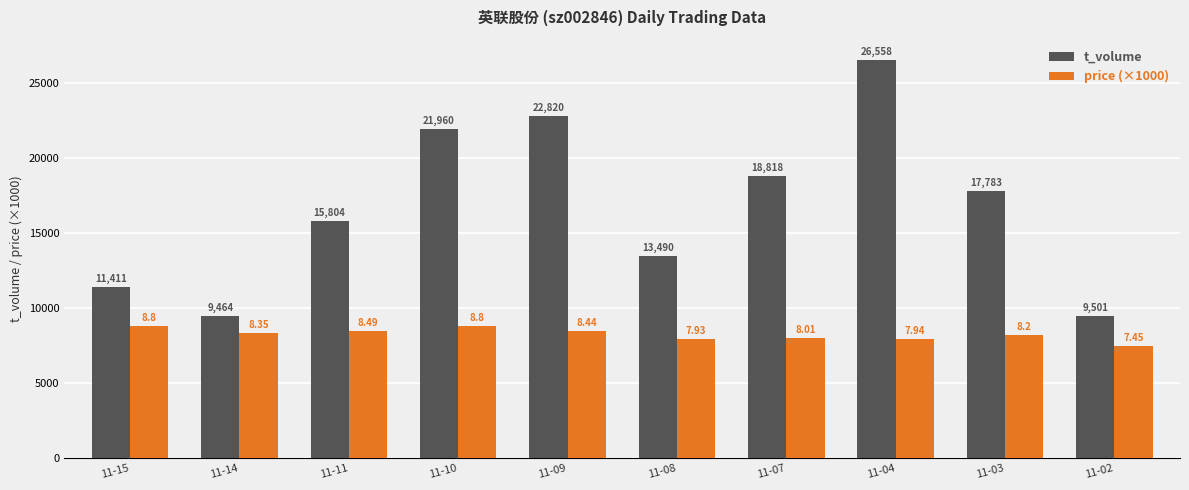

Rank the series by their maximum value, from highest to lowest.

t_volume, price (×1000)